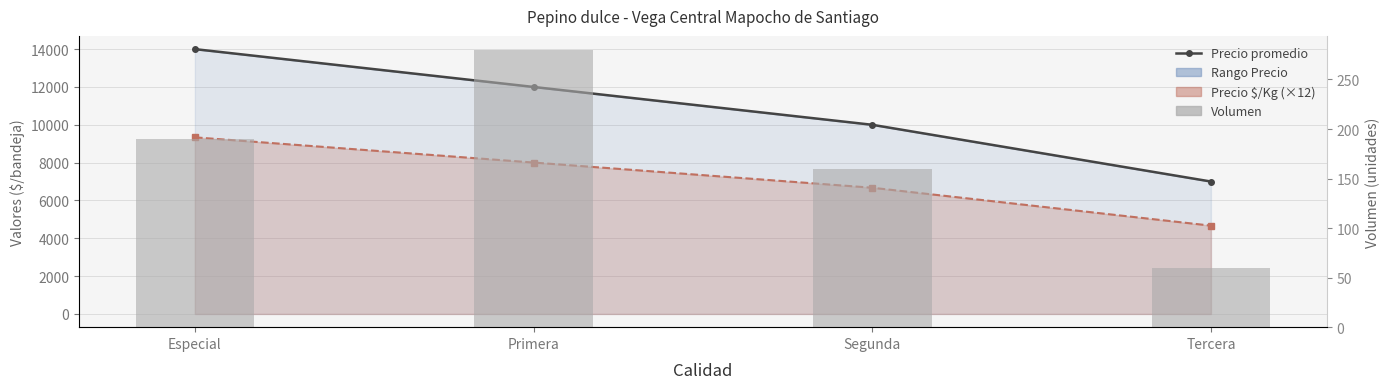

What is the sum of all Precio promedio ponderado values?

43000